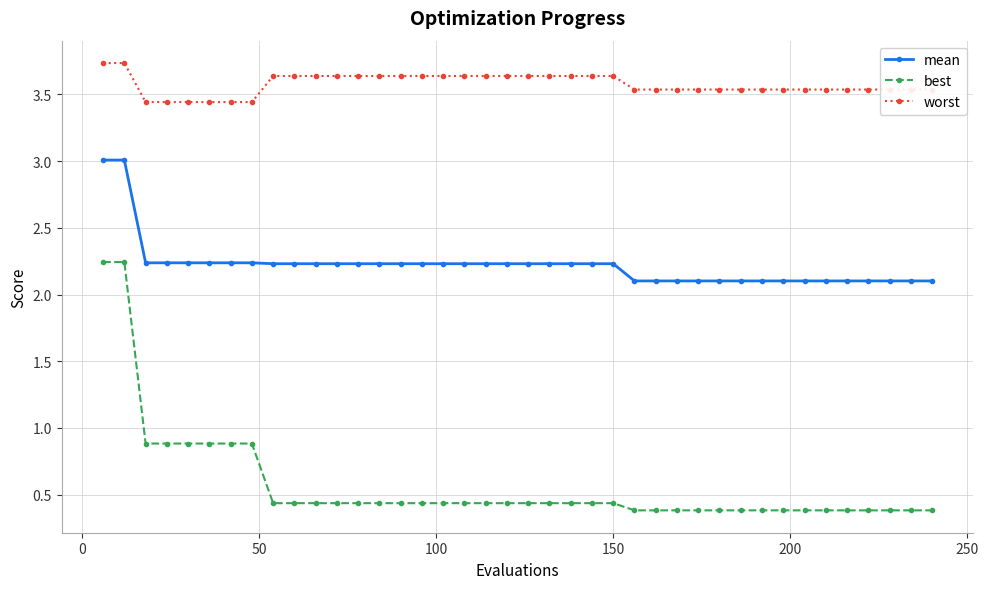

What is the maximum value shown in the chart?

3.7